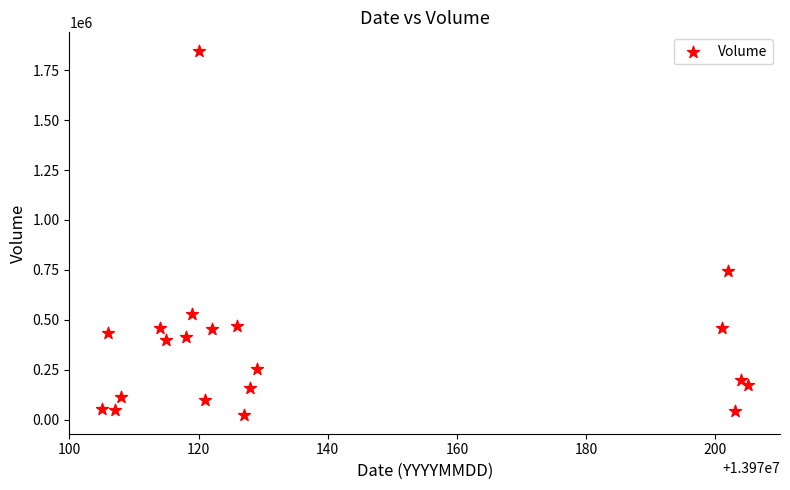

What Y value in the scatter plot is closest to 934771?

746975